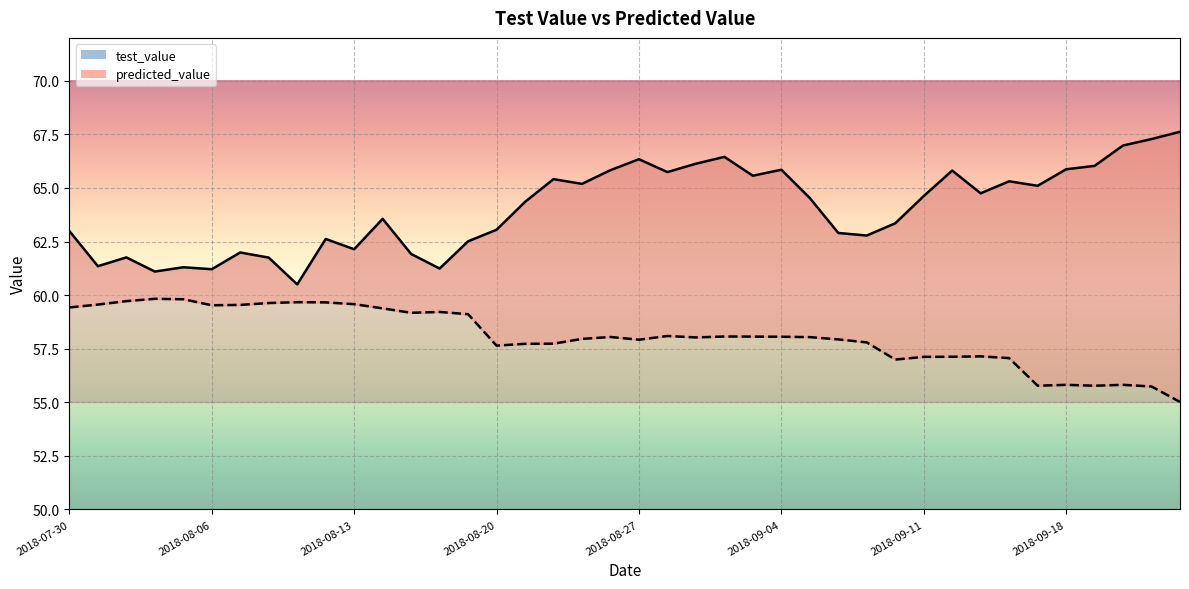

What is the smallest value displayed?

55.0